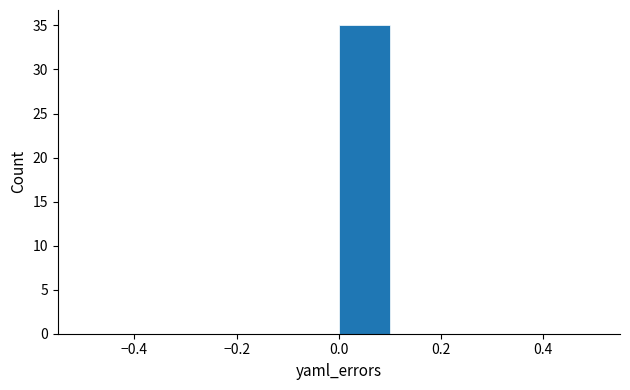

Over which range of the x-axis is the bar tallest?

0.0 to 0.1